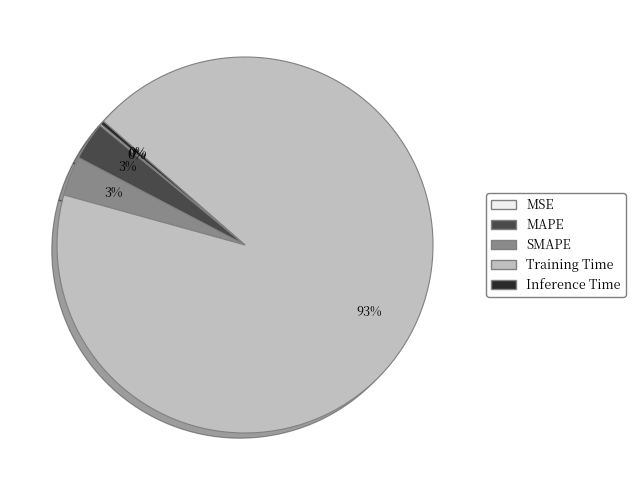

To the nearest percent, what is the difference between the Inference Time and SMAPE slice percentages?

3%